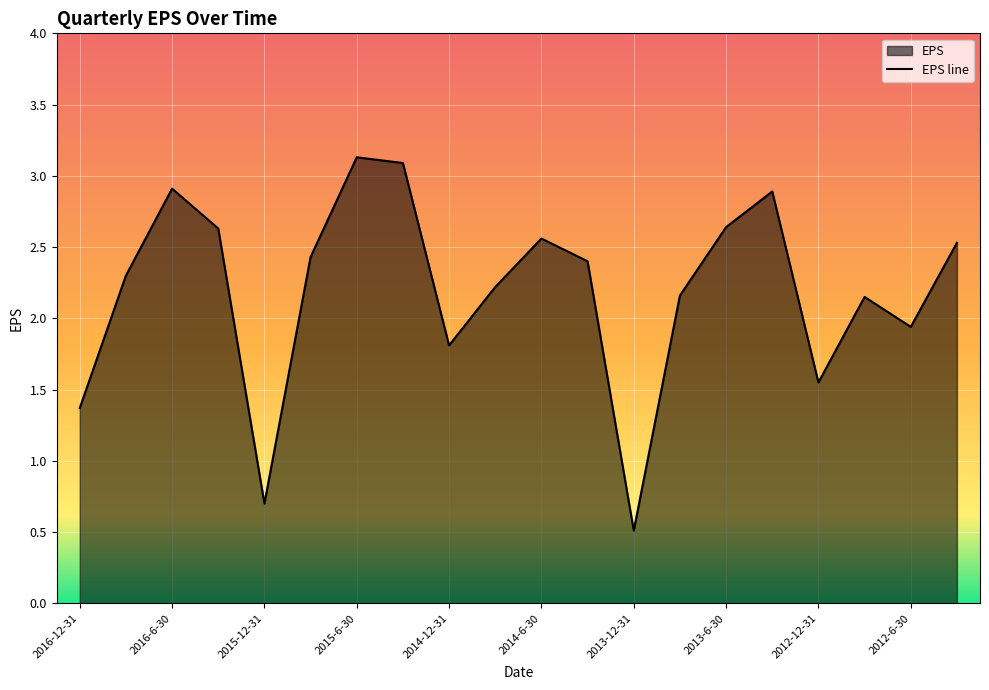

Reading left to right, transcribe all the data shown in this chart.

2016-12-31=1.4	2016-9-30=2.3	2016-6-30=2.9	2016-3-31=2.6	2015-12-31=0.7	2015-9-30=2.4	2015-6-30=3.1	2015-3-31=3.1	2014-12-31=1.8	2014-9-30=2.2	2014-6-30=2.6	2014-3-31=2.4	2013-12-31=0.5	2013-9-30=2.2	2013-6-30=2.6	2013-3-31=2.9	2012-12-31=1.6	2012-9-30=2.1	2012-6-30=1.9	2012-3-31=2.5